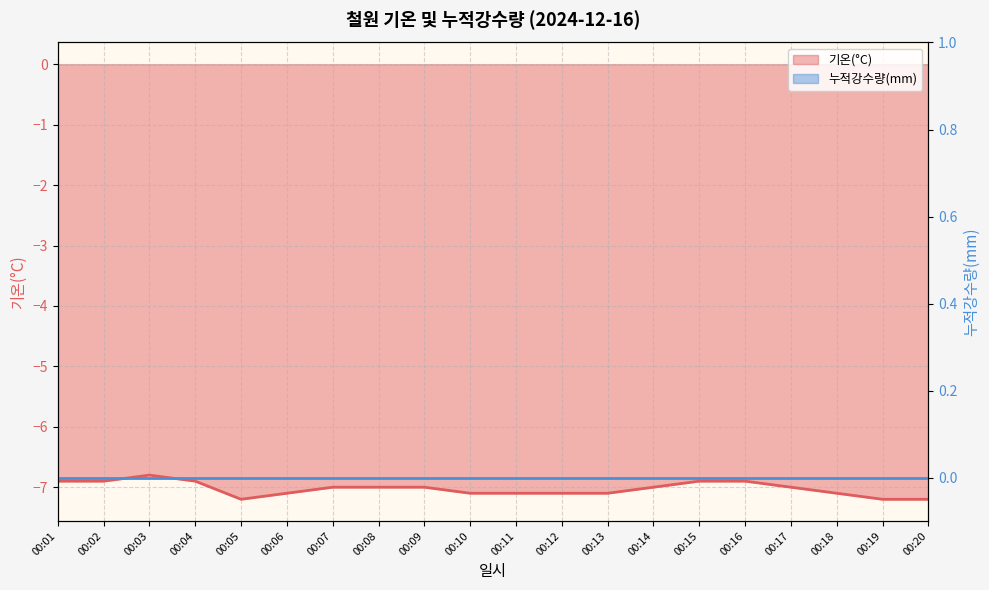

What is the greatest value displayed?

-6.8